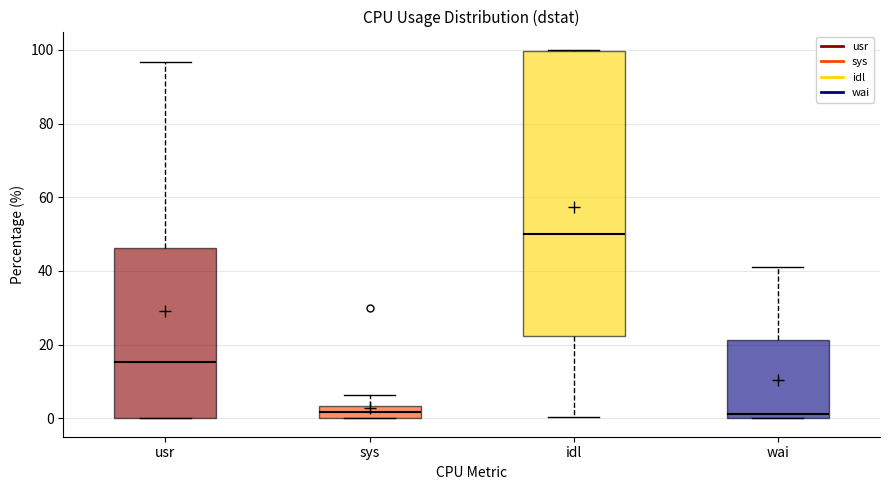

Reading left to right, read every box against the y-axis: the position of its median line, the range the box covers, and the ends of its whiskers. The values are not printed on the chart, so give them approximately, as read against the axis.

usr: median 16, box 0 to 46, whiskers 0 to 96
sys: median 2, box 0 to 4, whiskers 0 to 6
idl: median 50, box 22 to 100, whiskers 0 to 100
wai: median 2, box 0 to 22, whiskers 0 to 42